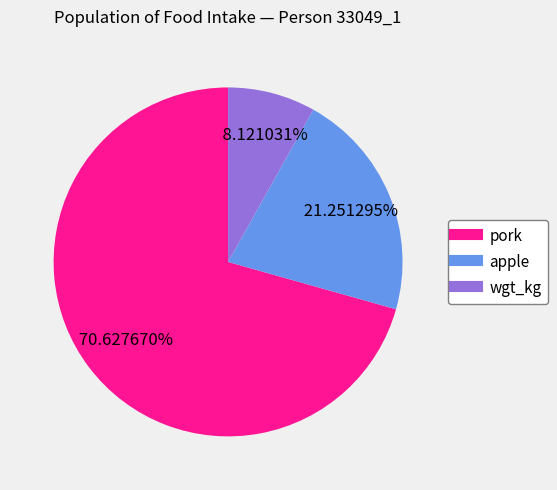

The apple slice represents 12% of the pie. True or false?

False